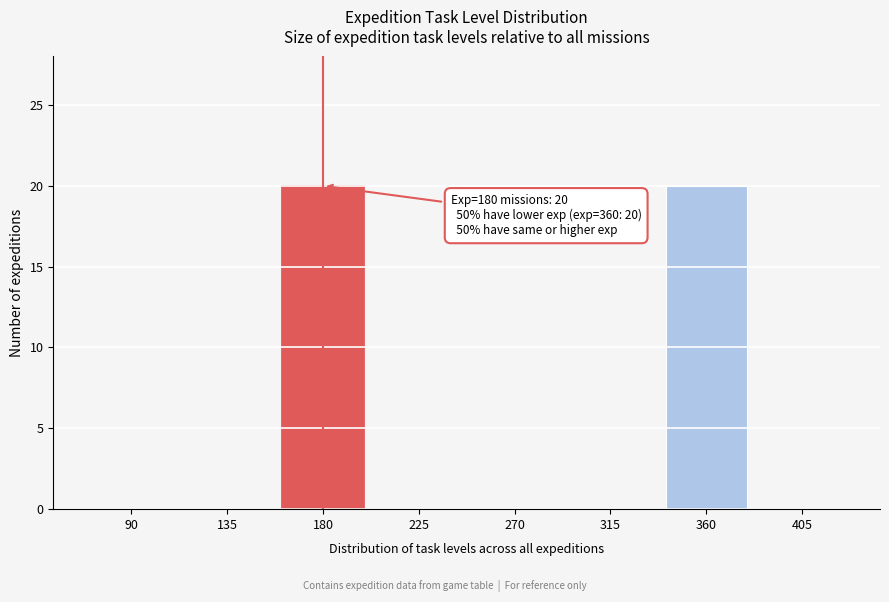

Reading left to right, transcribe all the data shown in this chart.

90=0	135=0	180=20	225=0	270=0	315=0	360=20	405=0